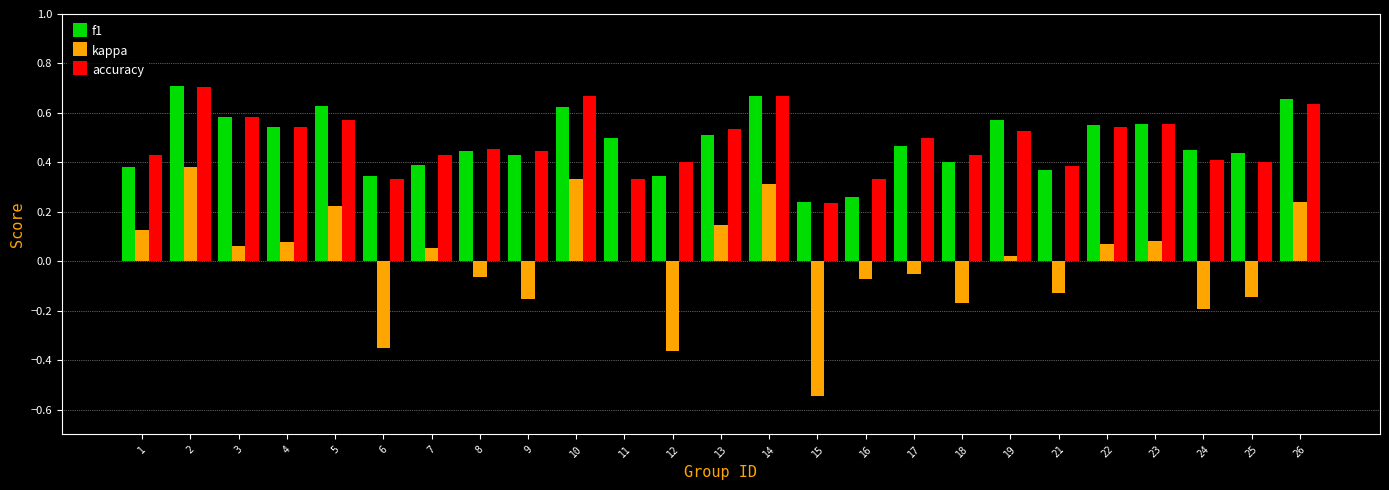

Where is accuracy nearest to the value 0?

15